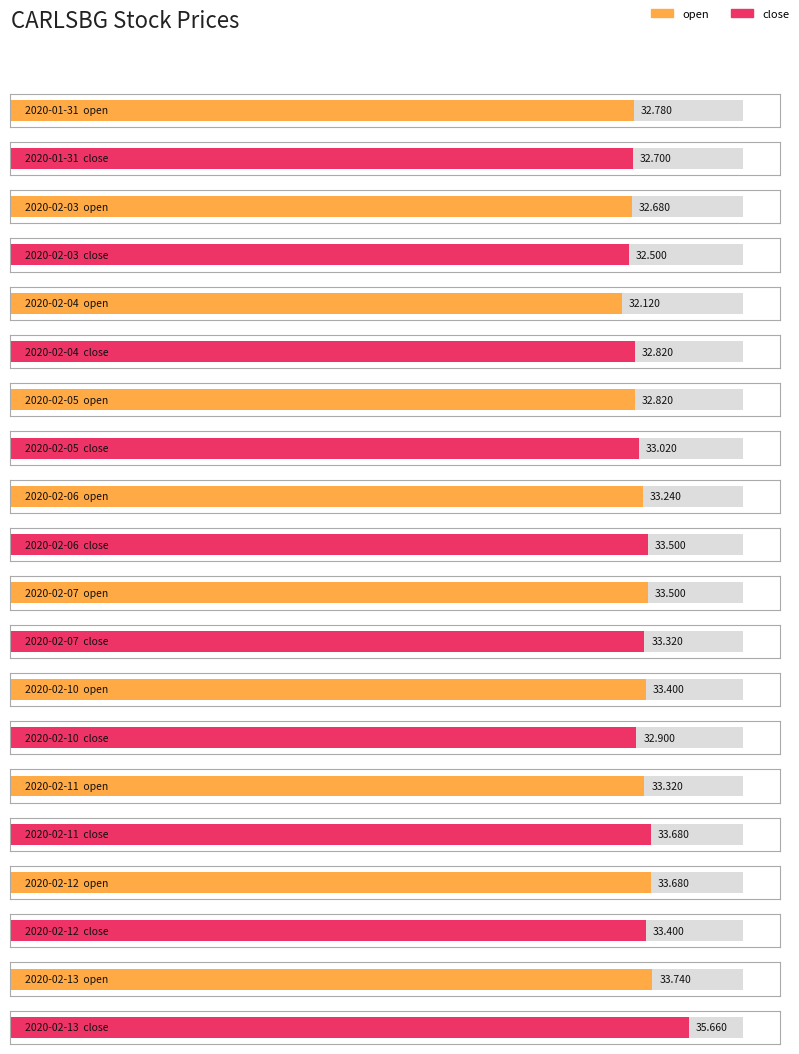

What position from the right is 2020-02-06?

6